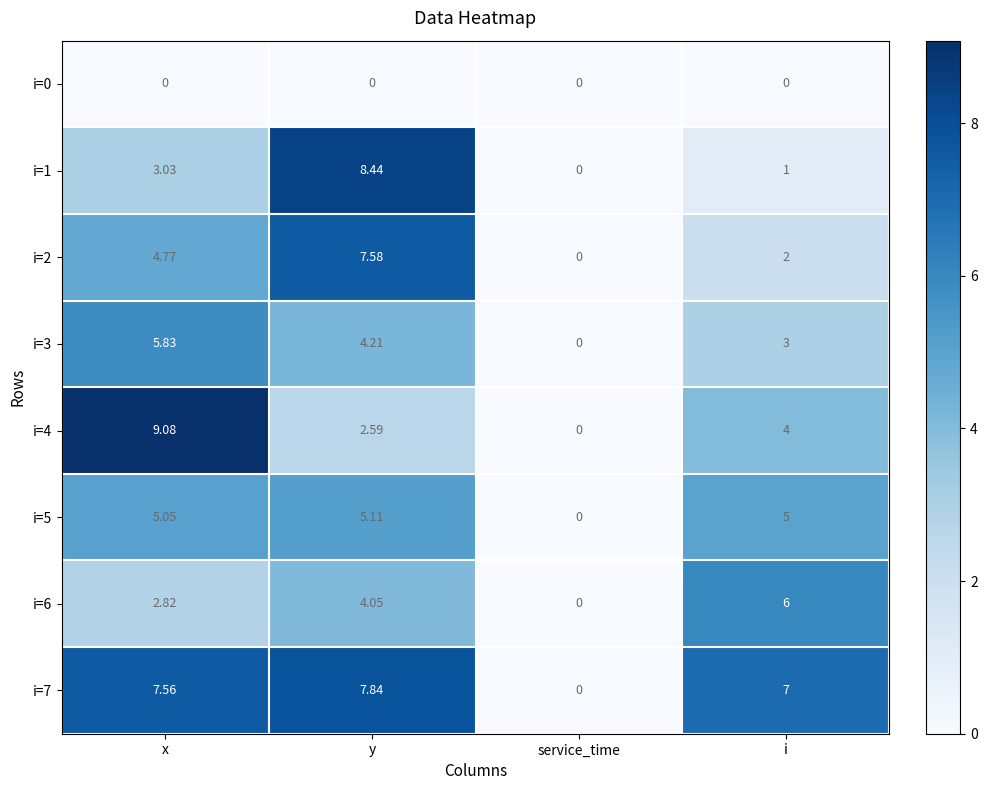

At which category does the chart reach its peak across all series?

x